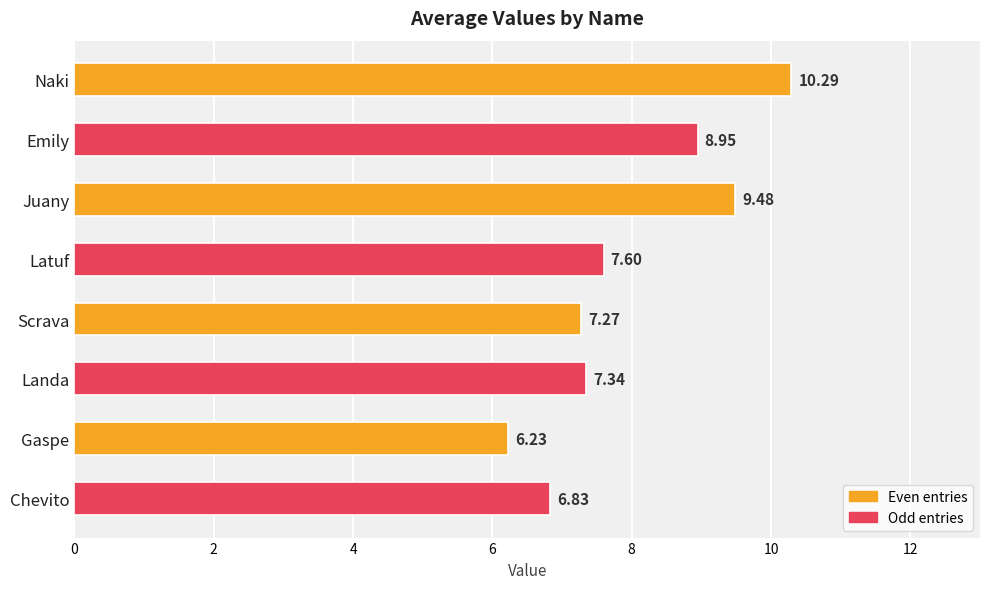

List the labels in order of value, largest first.

Naki, Juany, Emily, Latuf, Landa, Scrava, Chevito, Gaspe